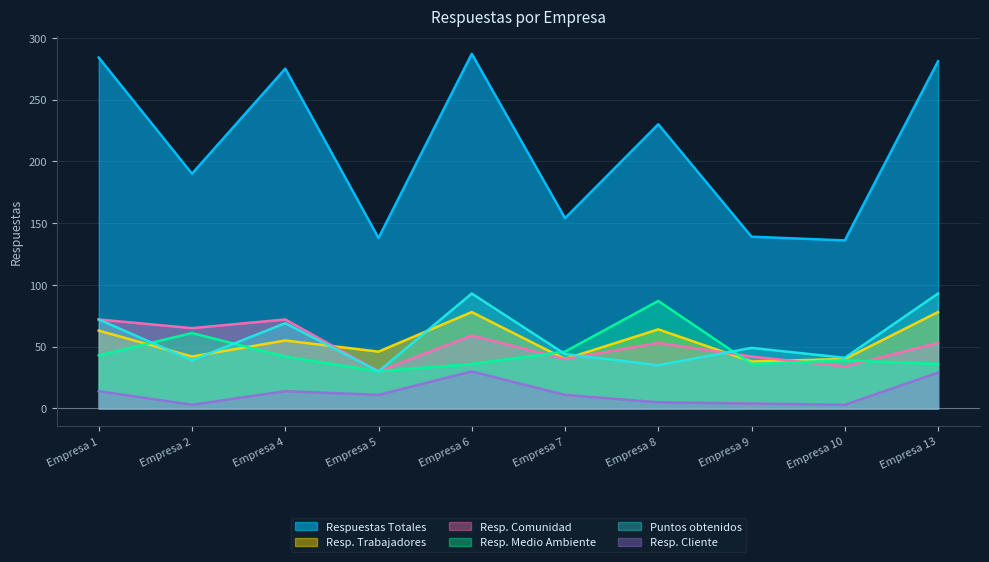

What is the value of the Puntos obtenidos point at the 10th from the left?

93